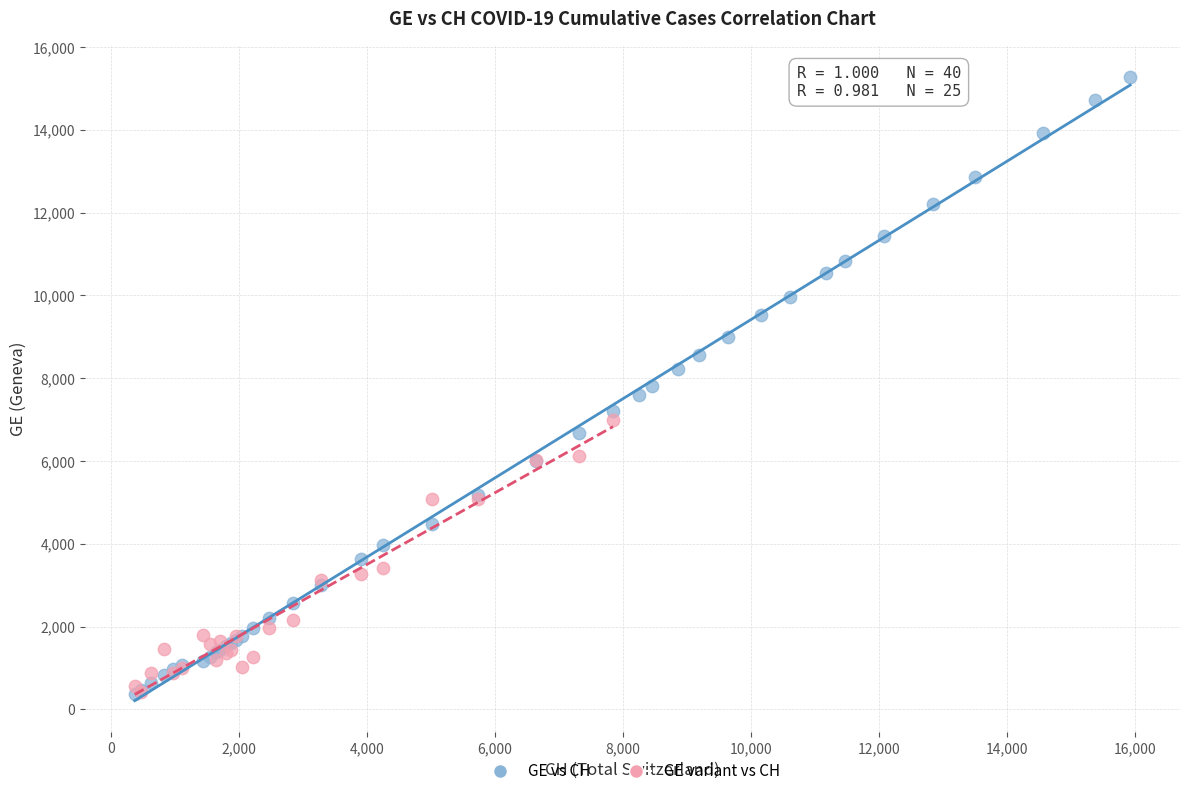

Which series has the largest Y range (max minus min)?

GE vs CH